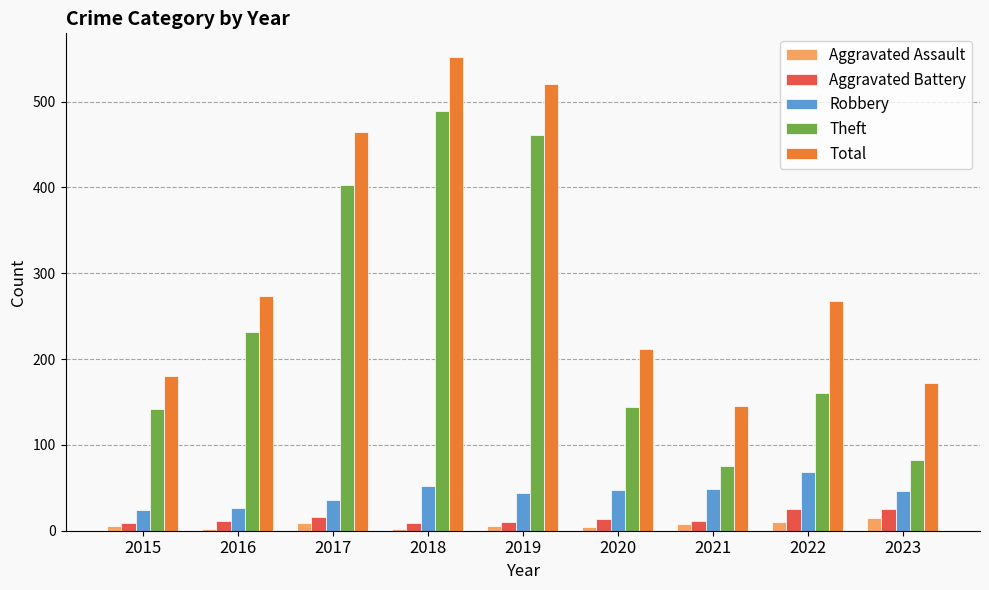

Which series changed the most between 2015 and 2017?

Total